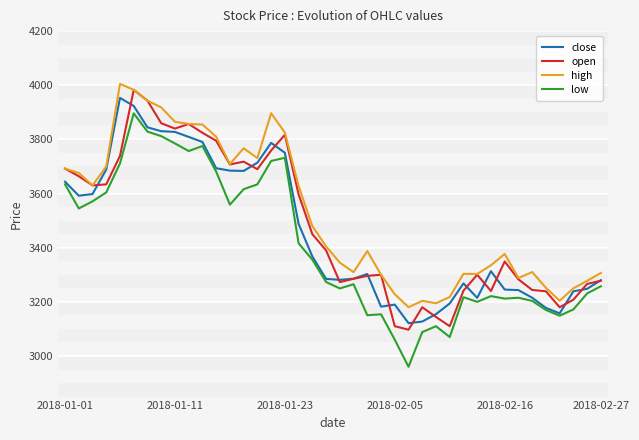

What is the maximum value for open?

3983.0